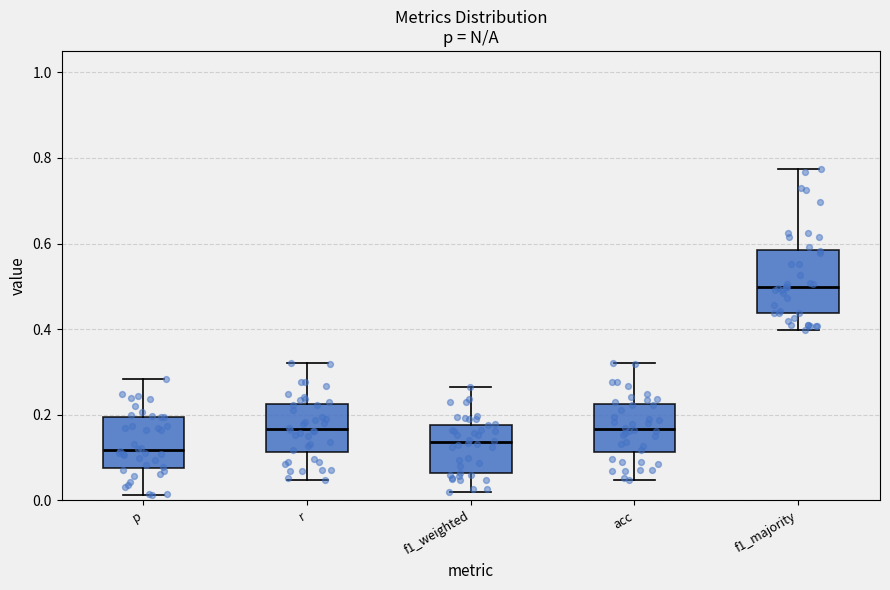

Which box has the highest median line?

f1_majority